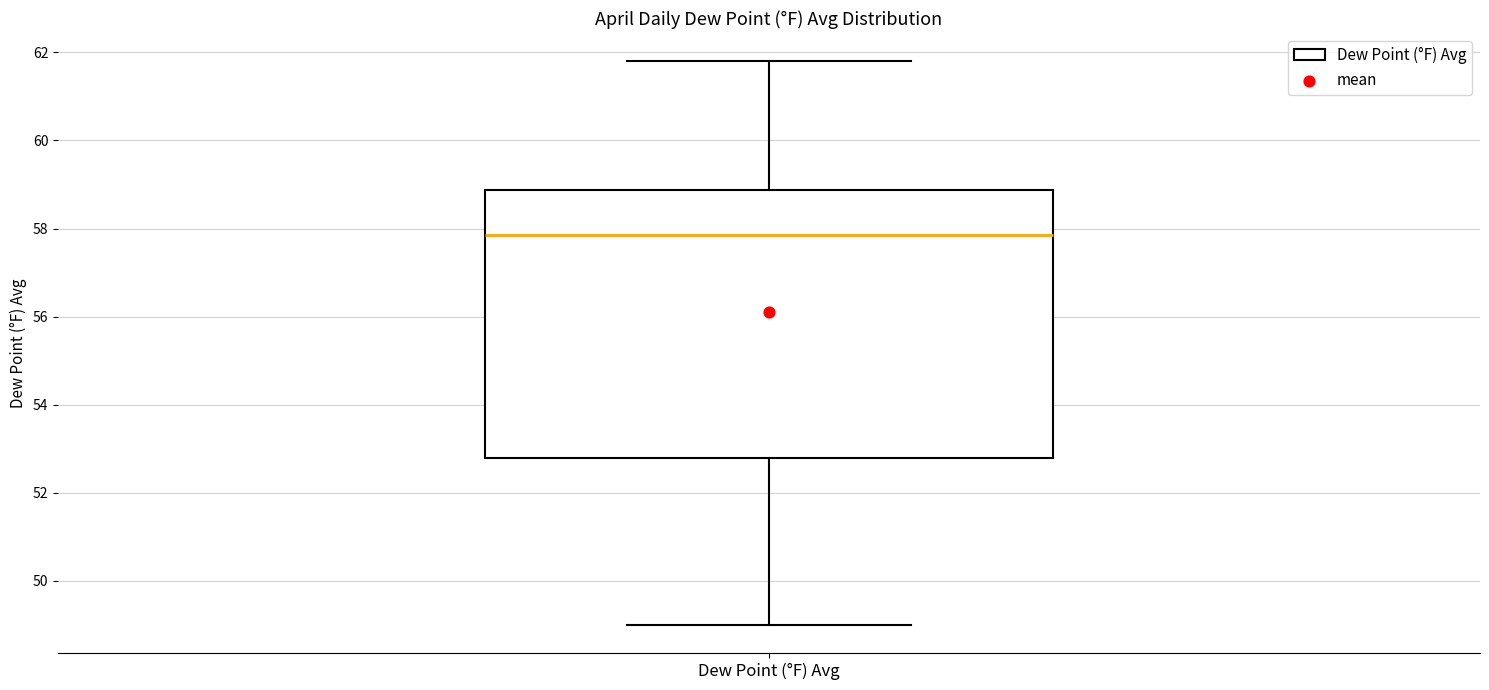

Where does the lower whisker of the box for Dew Point (°F) Avg end on the y-axis? The values are not printed on the chart, so give them approximately, as read against the axis.

49.0